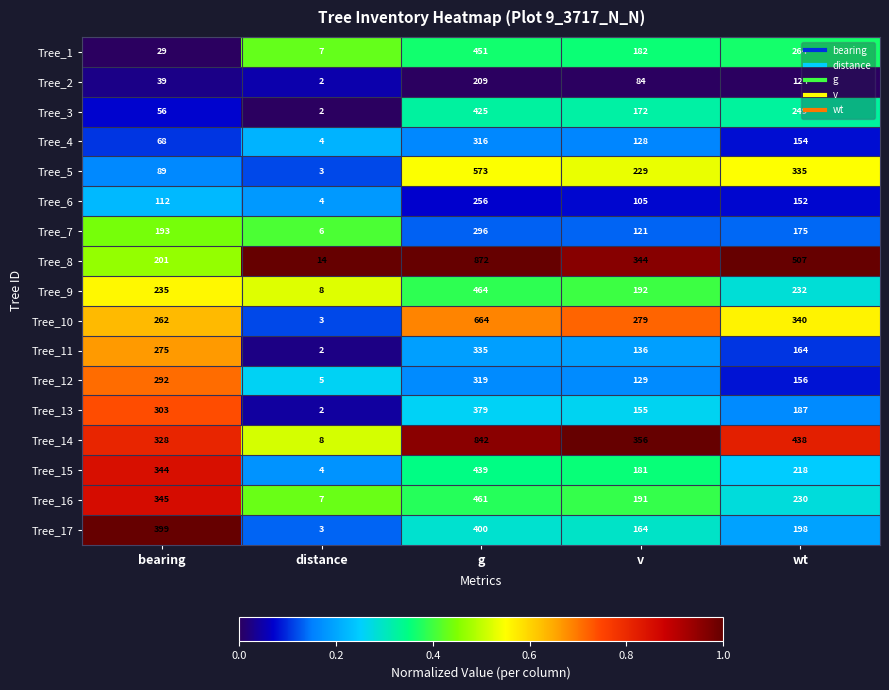

At which label is Tree_7 closest to 151?

wt